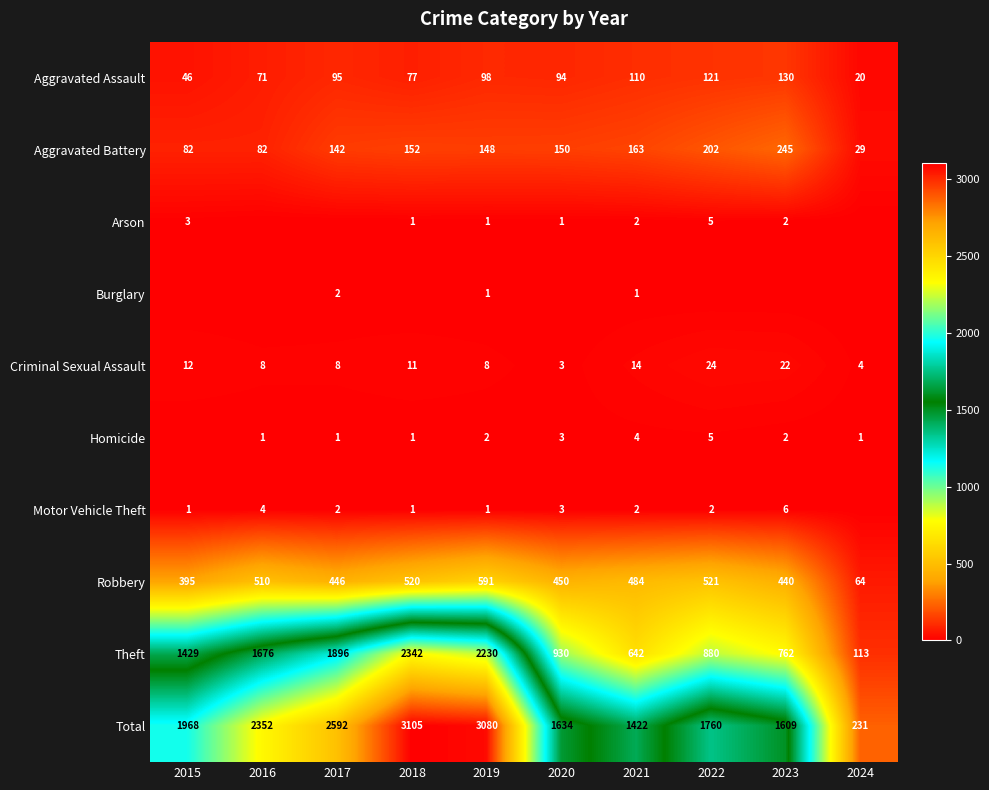

Count the number of categories in the chart.

10